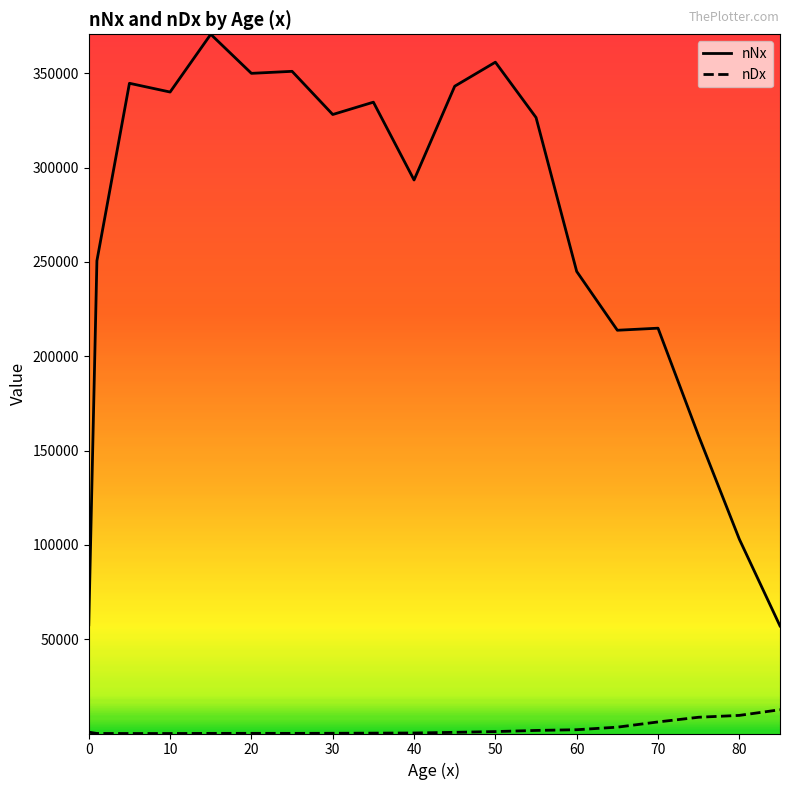

What is the greatest value displayed?

370613